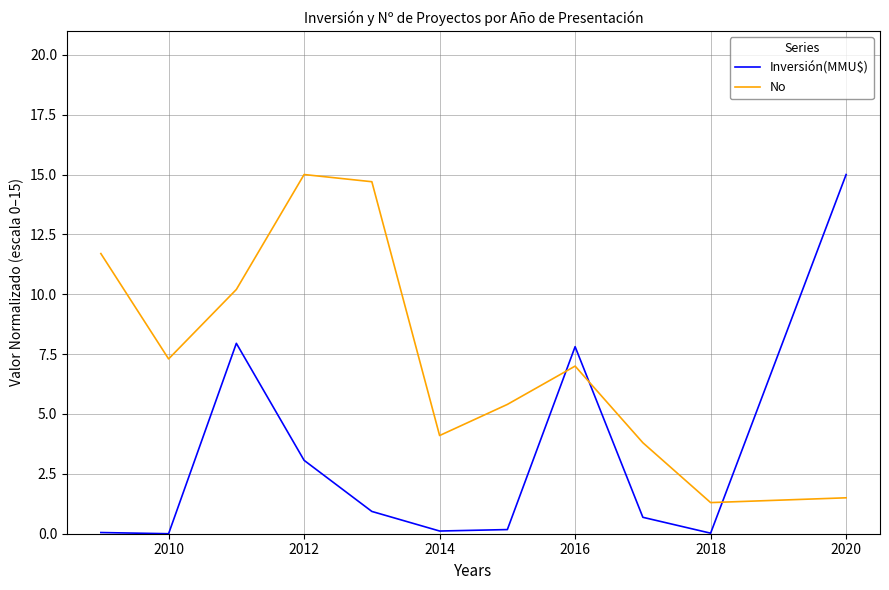

What is the difference between the maximum and minimum values in the Inversión(MMU$) series?

15.0